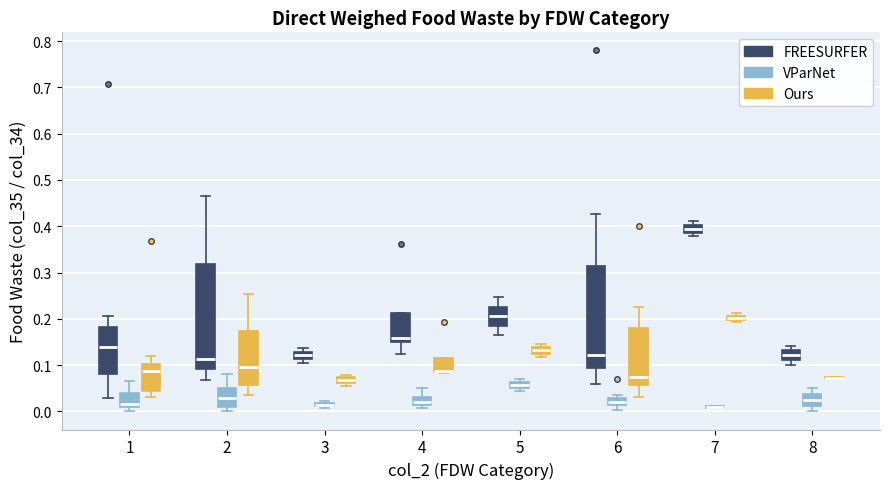

Where is the lower edge of the box for 4 (VParNet) on the y-axis? The values are not printed on the chart, so give them approximately, as read against the axis.

0.01